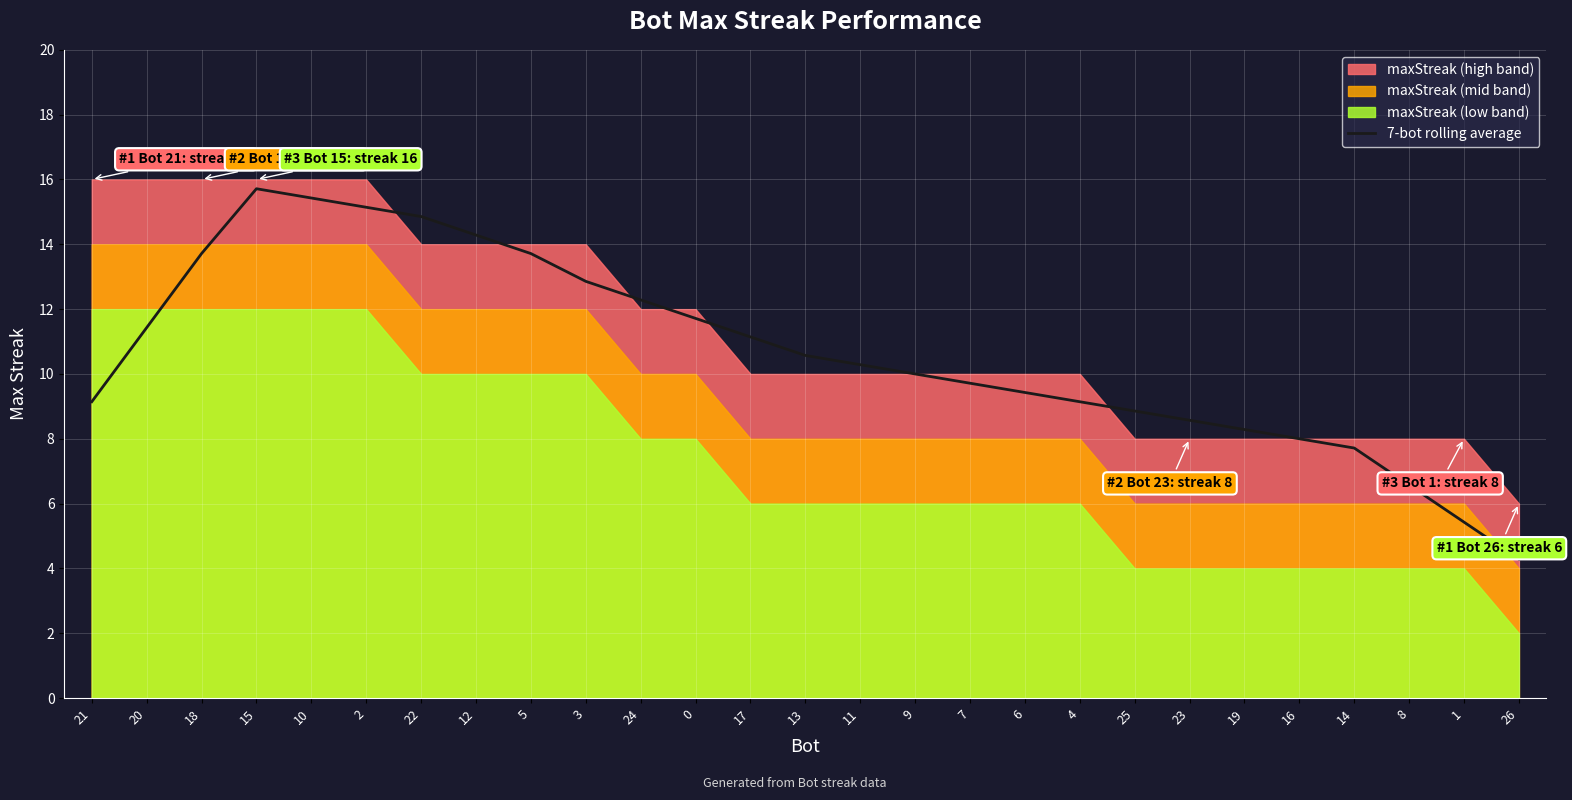

What is the sum of the values at 17 and 15?

26.9